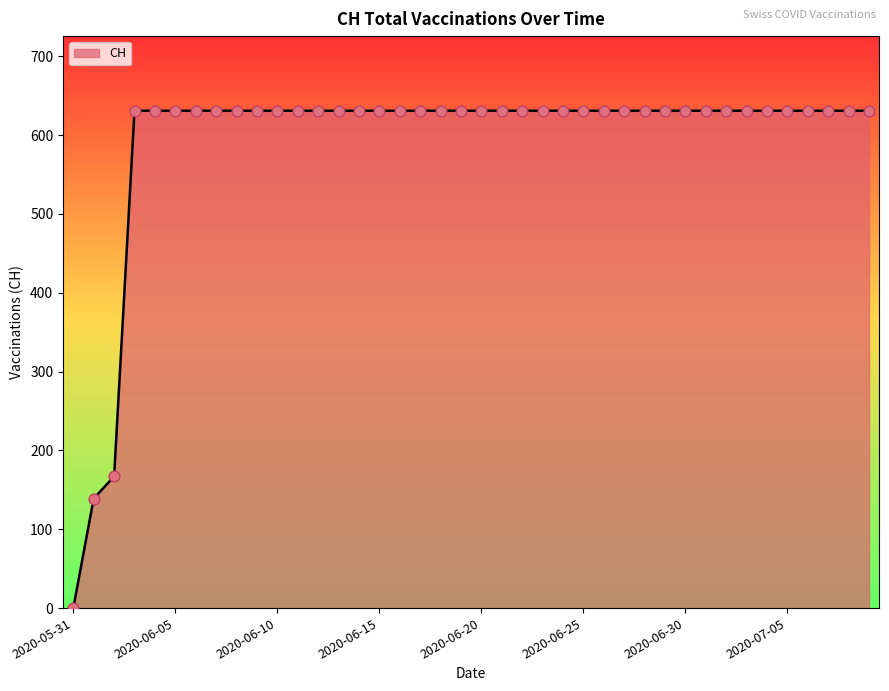

What is the greatest value displayed?

631